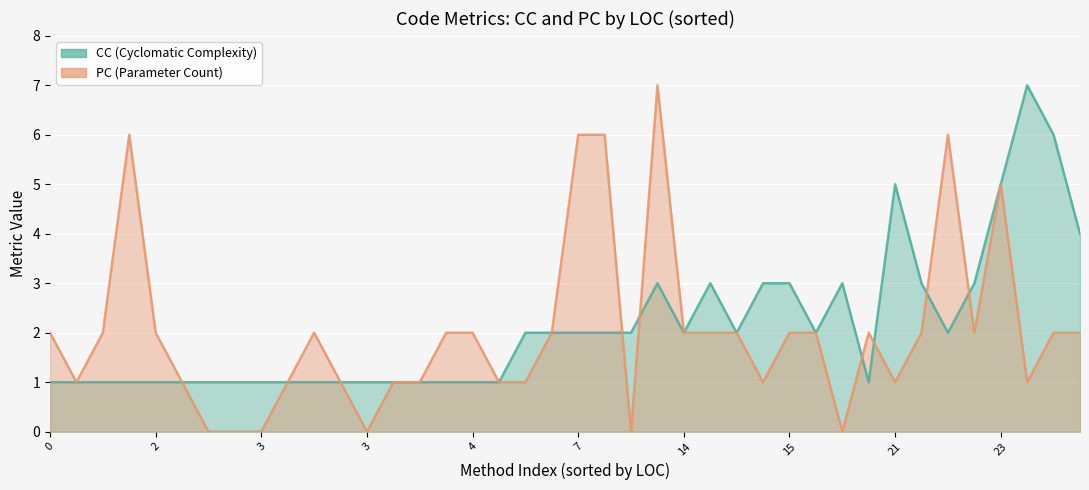

What is the sum of all CC values?

85